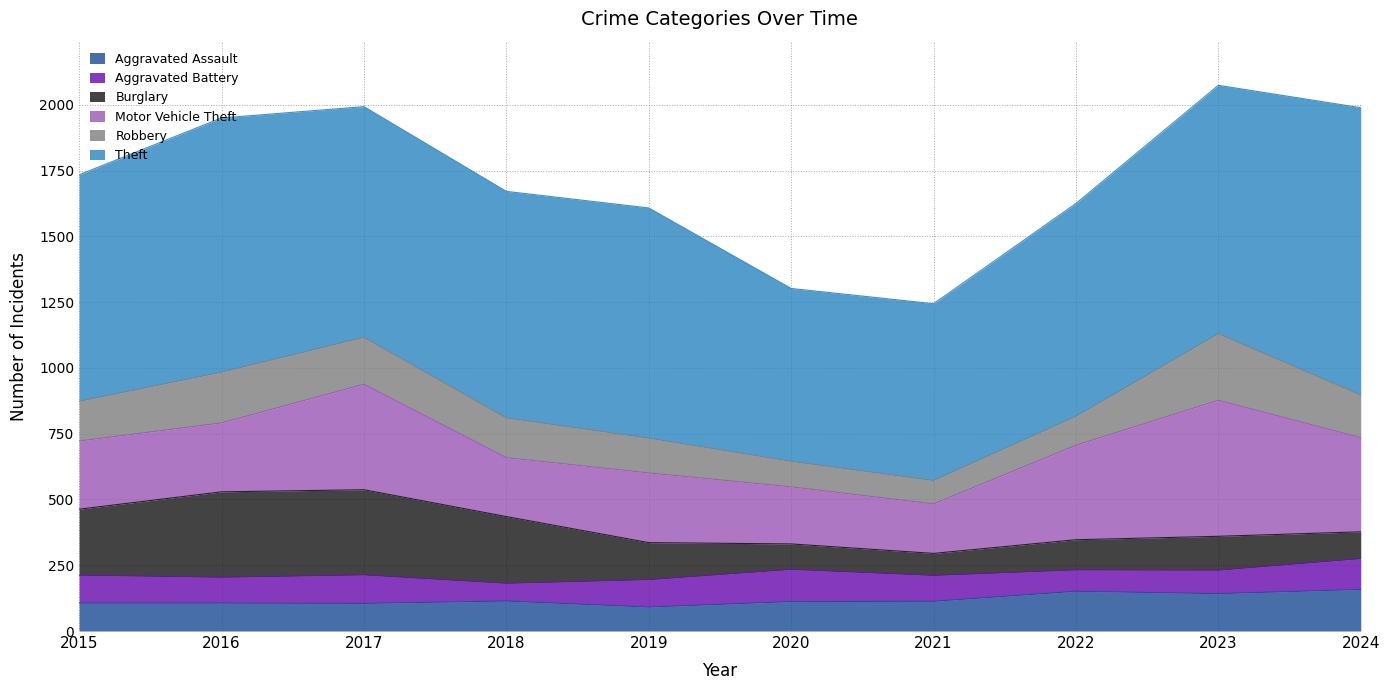

True or false: Aggravated Battery has a value of 177 at 2015.

False